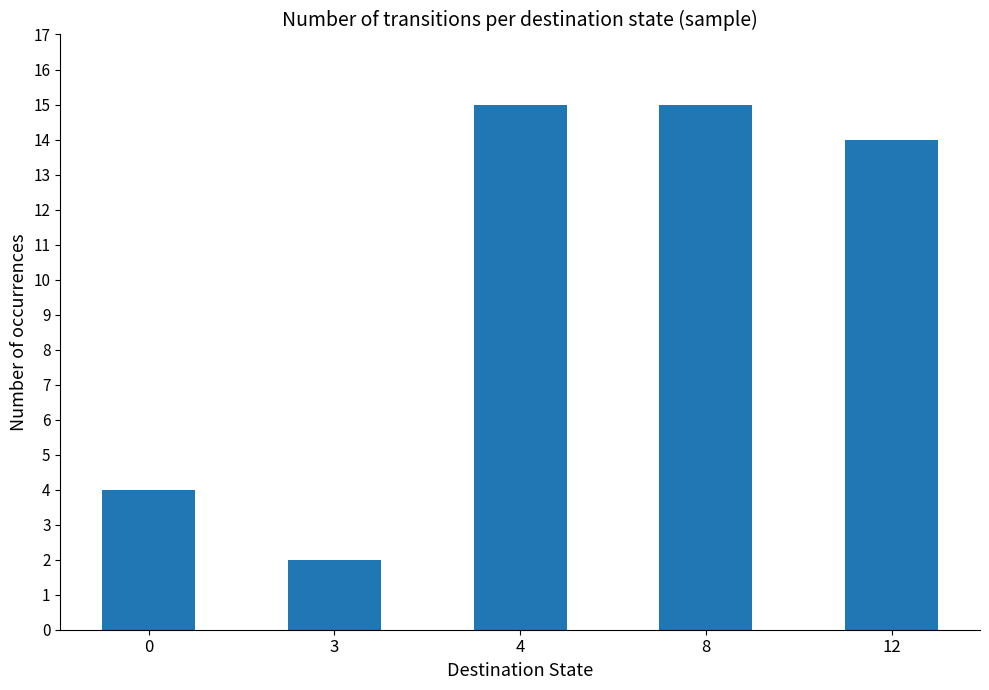

Which has a higher value, 3 or 4?

4